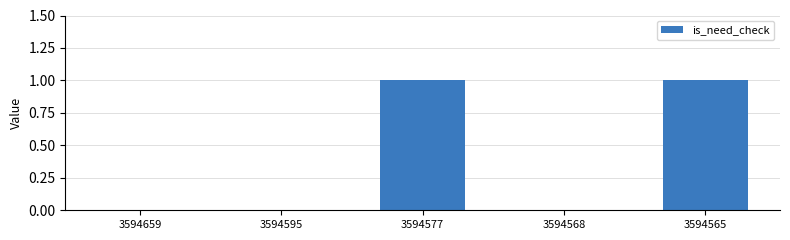

The chart shows a value of 2 at 3594577. True or false?

False